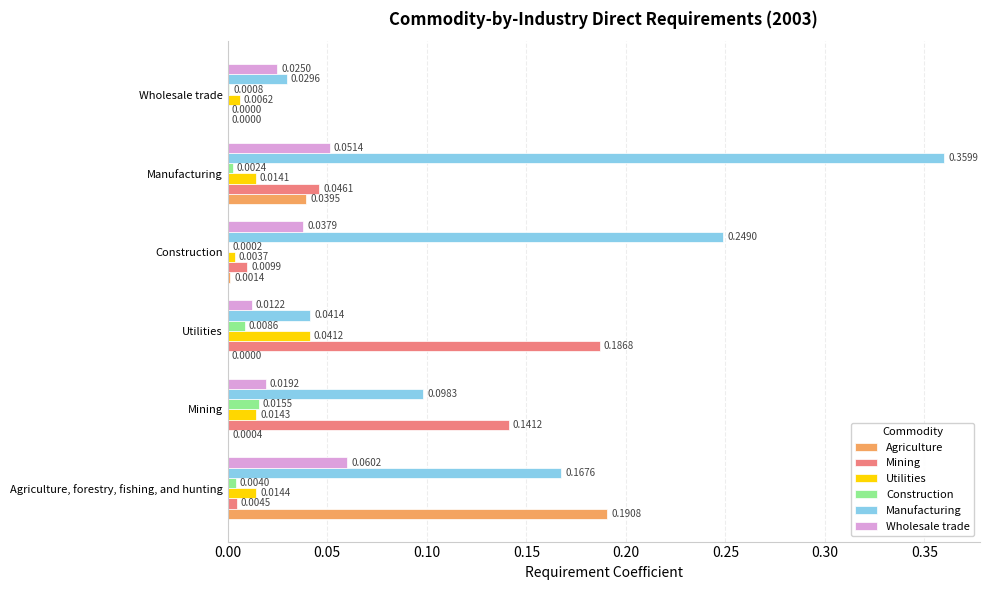

What is the total value across all series at Manufacturing?

0.5